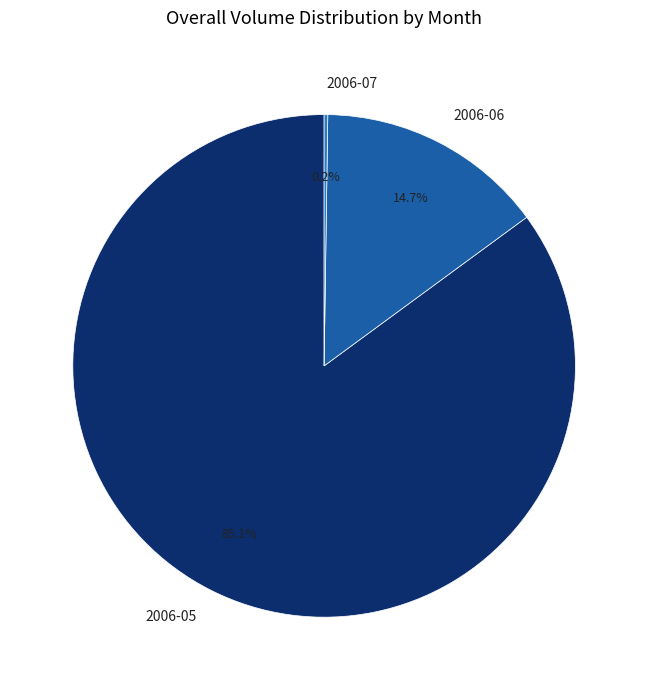

Which slice is the largest?

2006-05